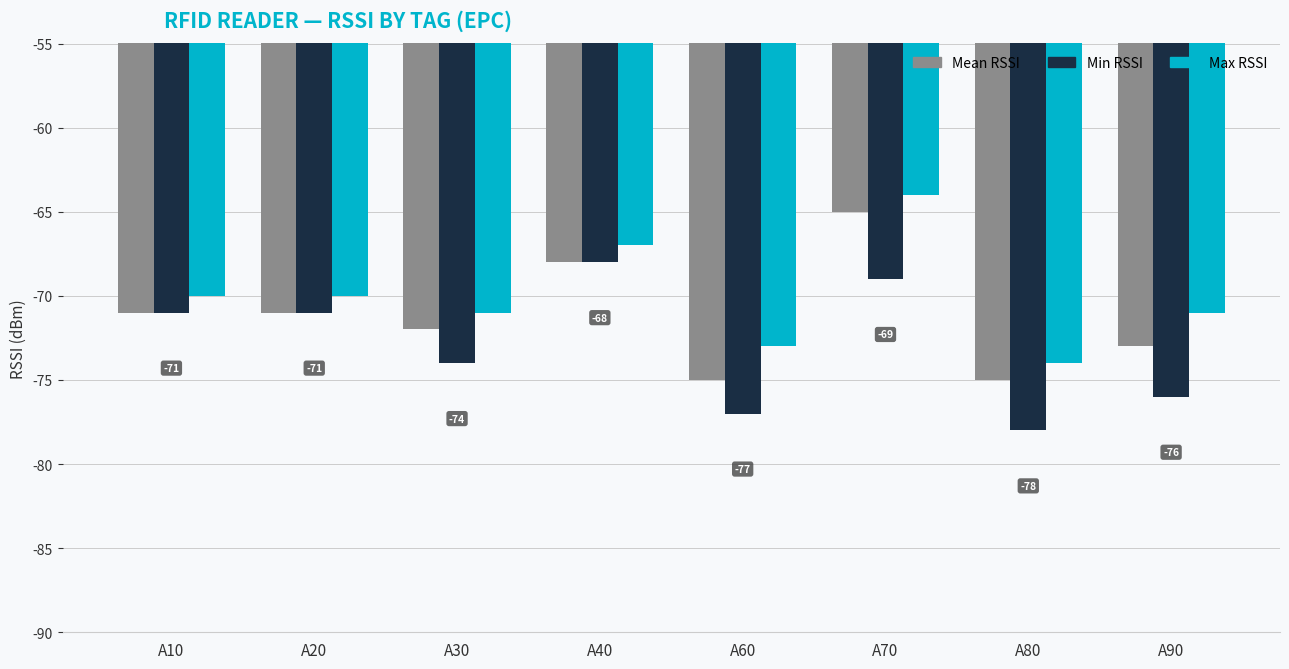

What is the difference between the highest and lowest values at A60?

4